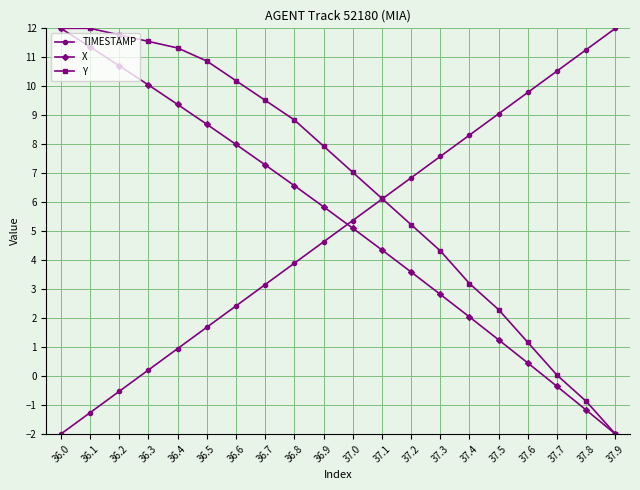

True or false: Y has more than 2 interior local peaks.

False